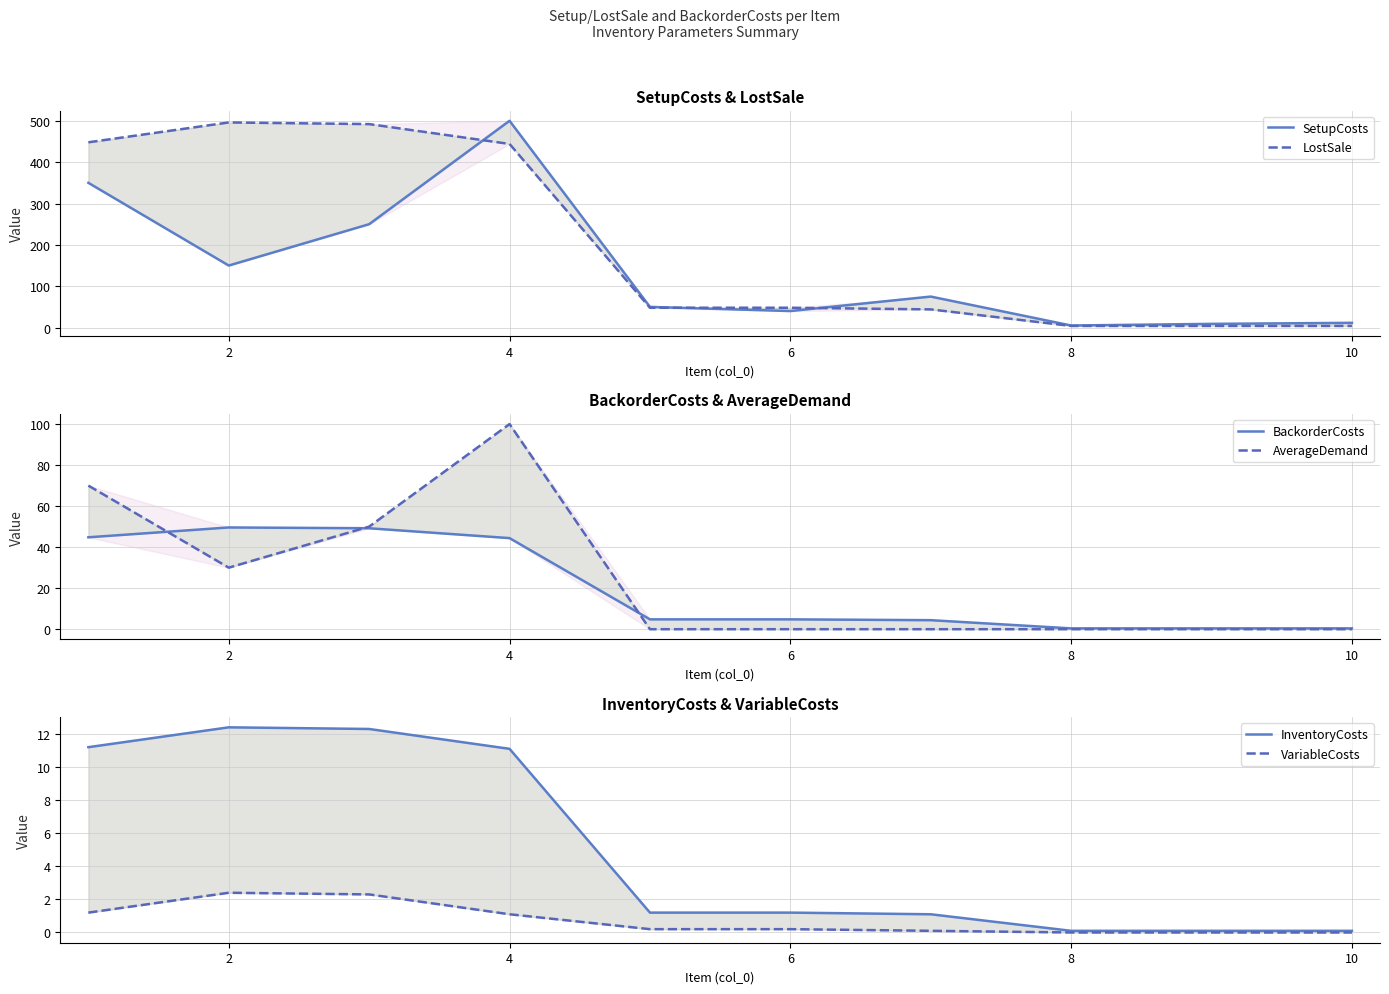

What is the approximate value of SetupCosts at 10?

11.5